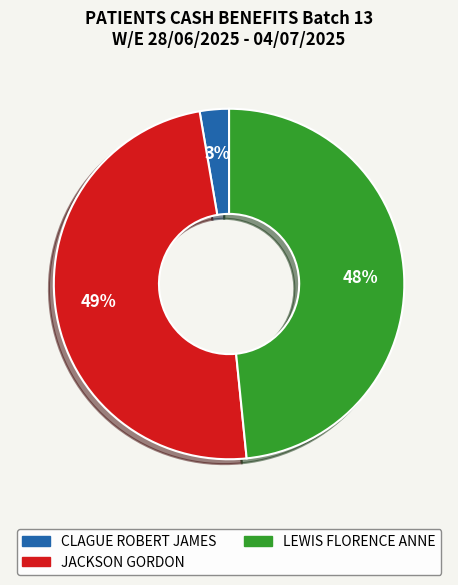

How many slices are in this pie chart?

3